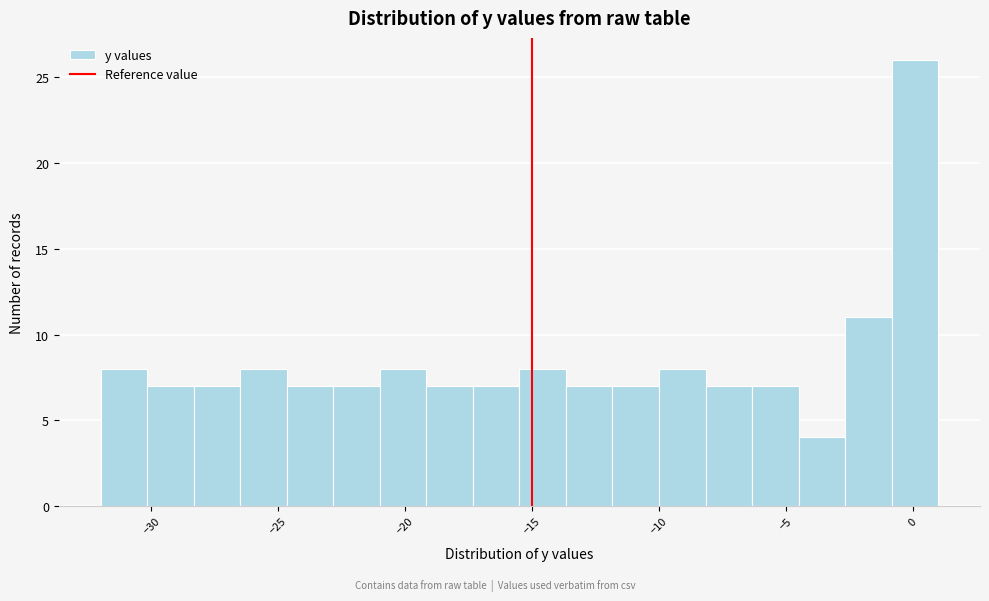

Read against the x-axis, roughly where is the centre of the tallest bar?

0.0